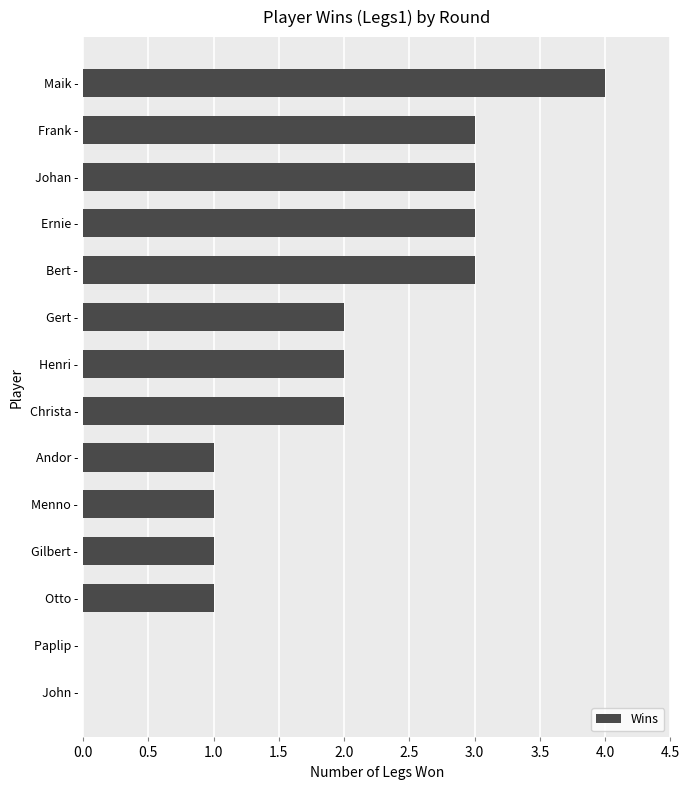

Between Gilbert - and Ernie -, which is larger?

Ernie -